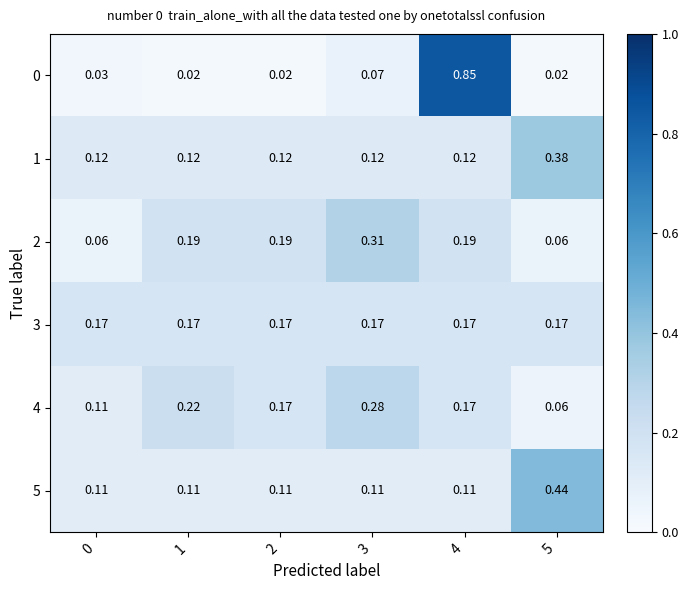

Is the value of 1 at 3 greater than the value of 2 at 0?

Yes